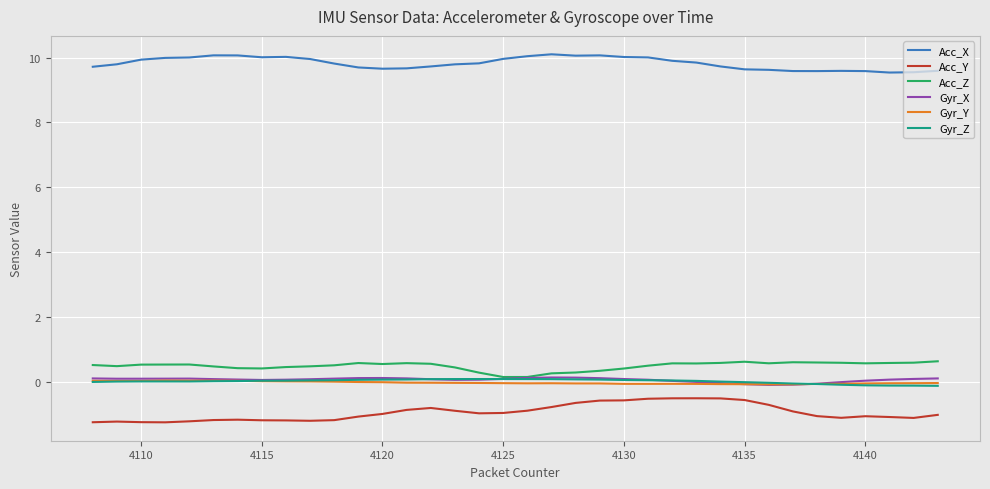

What is the smallest value displayed?

-1.2